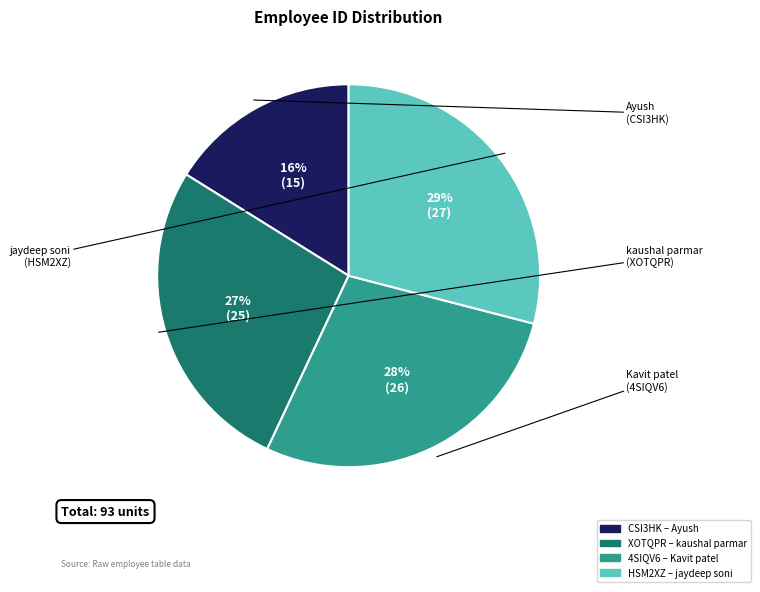

To the nearest percent, what is the average slice percentage?

25%